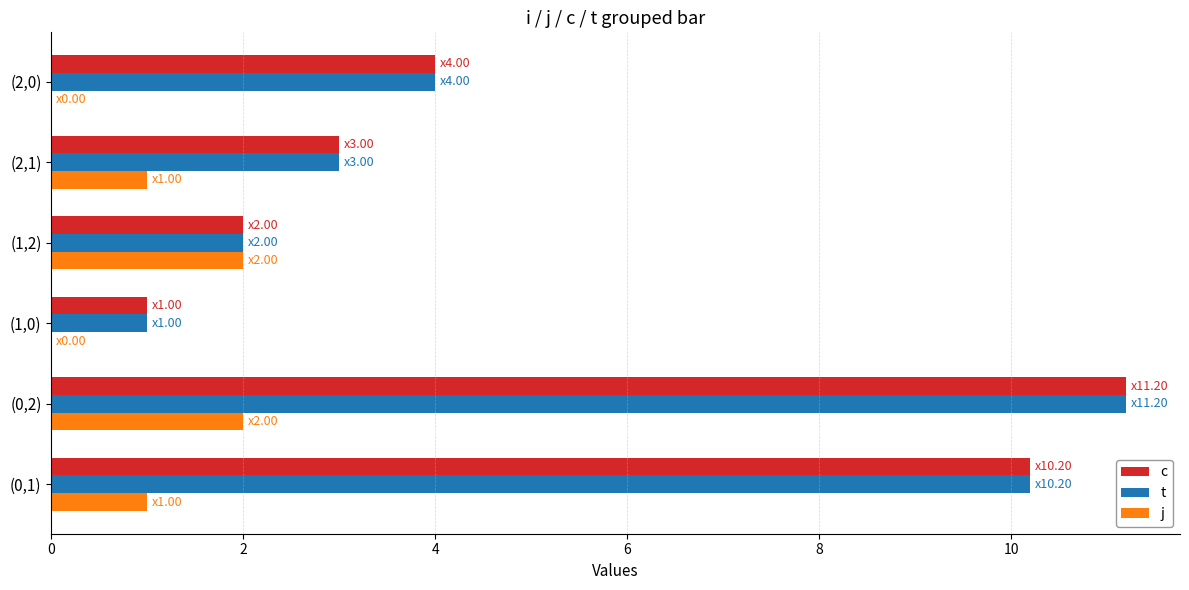

What is the sum of all t values?

31.4